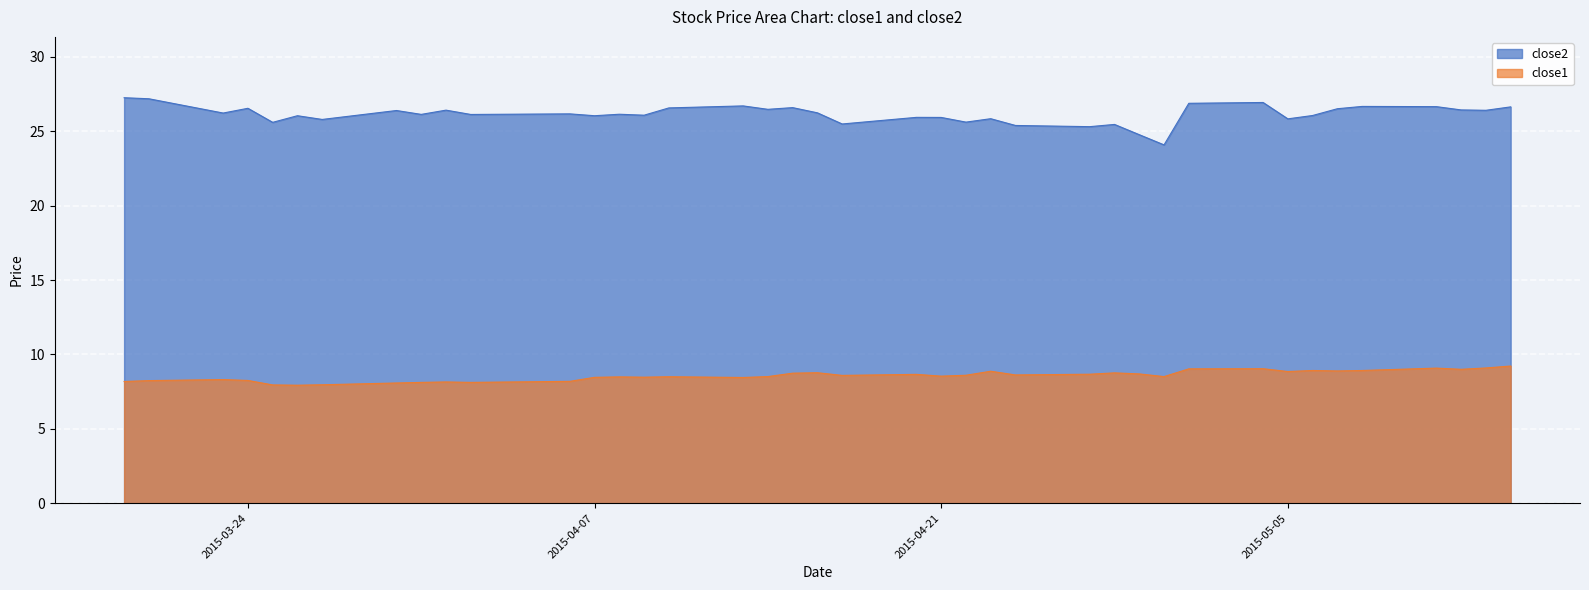

The value of close2 at 2015-05-05 is 12.7. True or false?

False